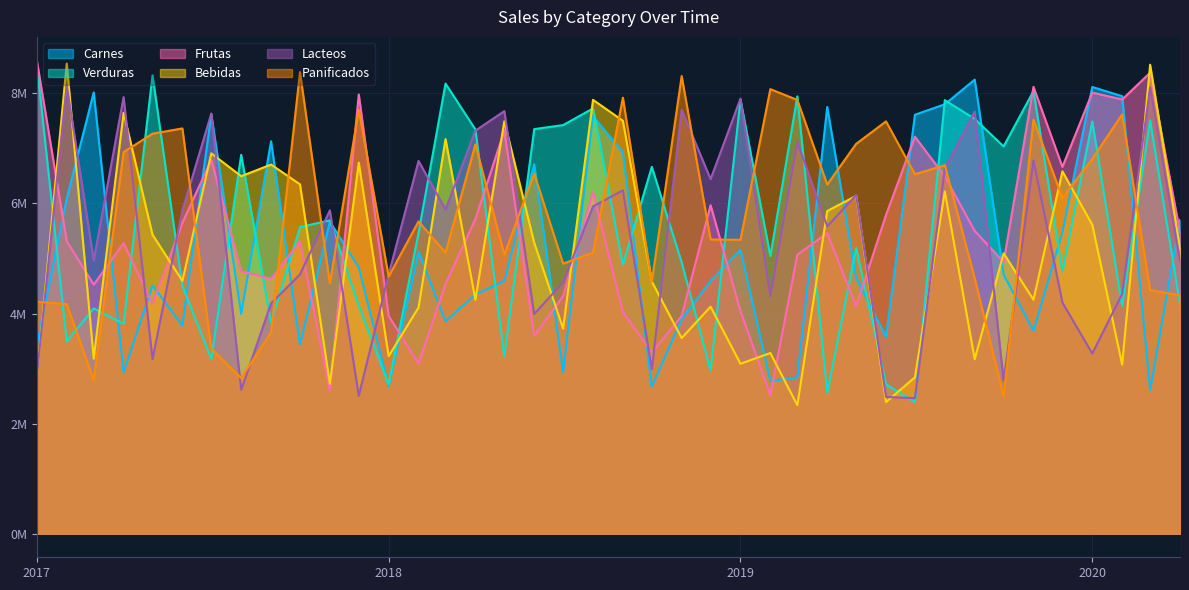

What is the total value across all series at 2020-02-01?

35019298